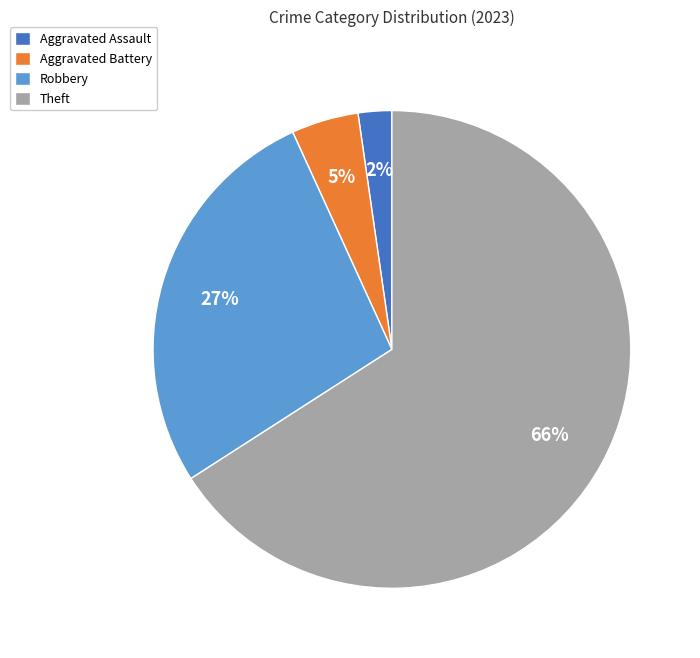

Rank the categories by value from highest to lowest.

Theft, Robbery, Aggravated Battery, Aggravated Assault